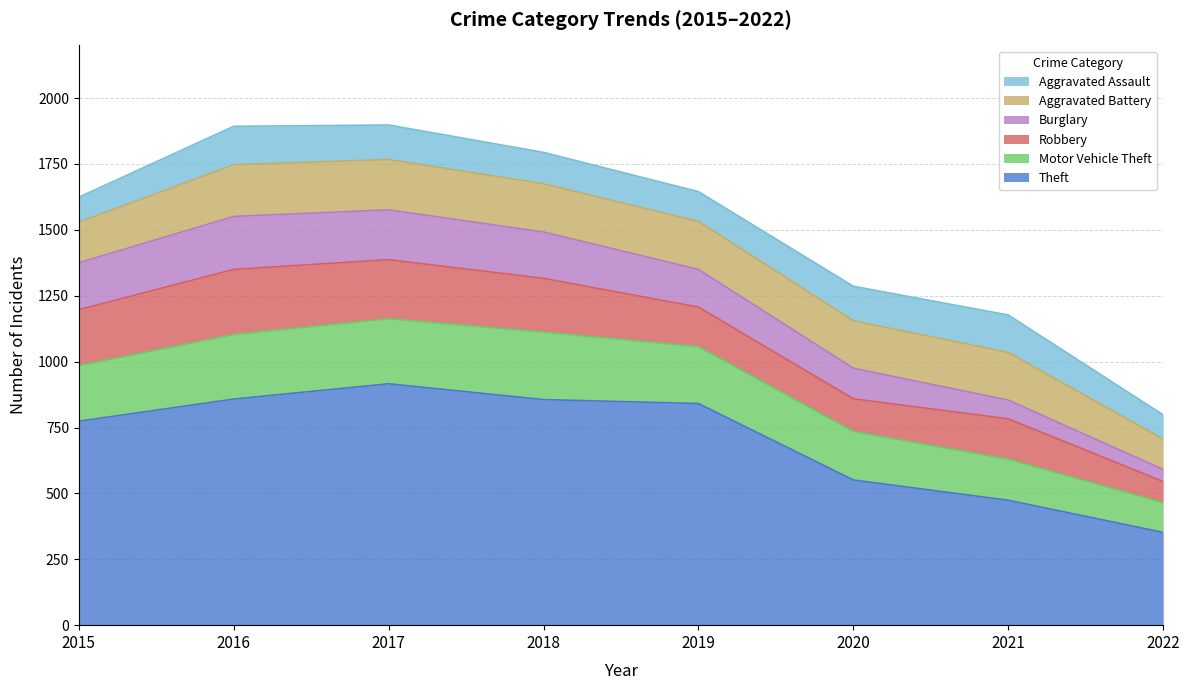

Which series has the widest spread of values?

Theft